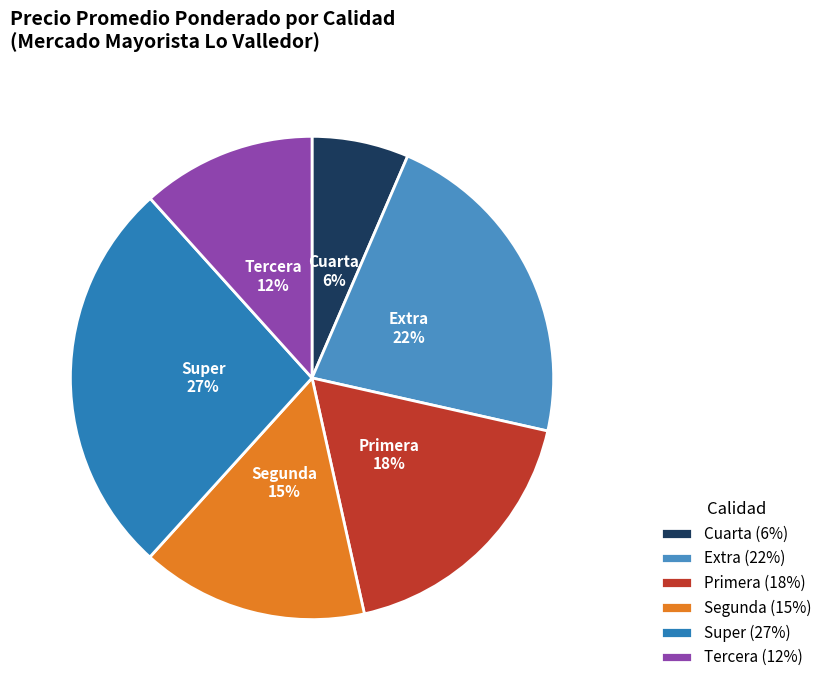

Rank the categories by value from lowest to highest.

Cuarta, Tercera, Segunda, Primera, Extra, Super